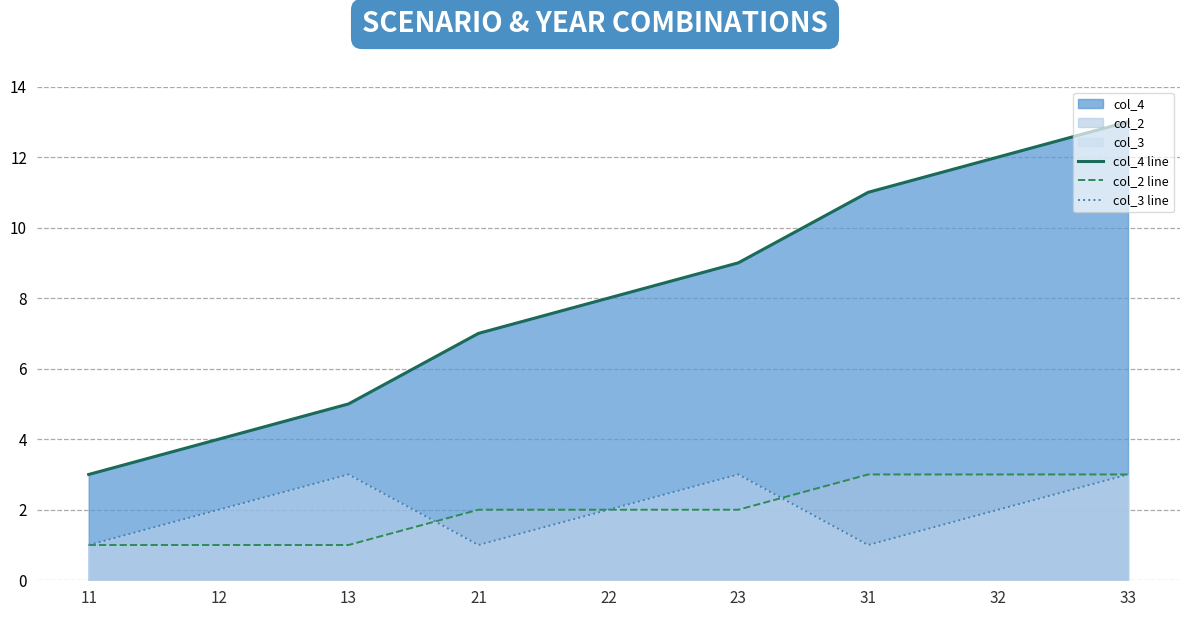

What is the maximum value shown in the chart?

13